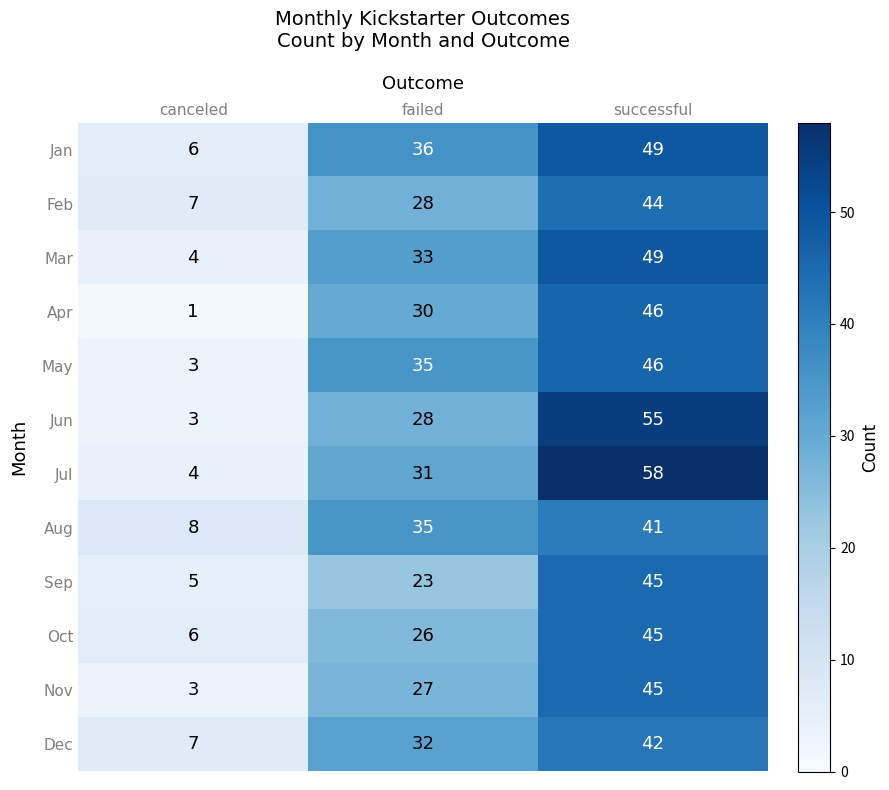

Which series has the largest range (max minus min)?

Jul